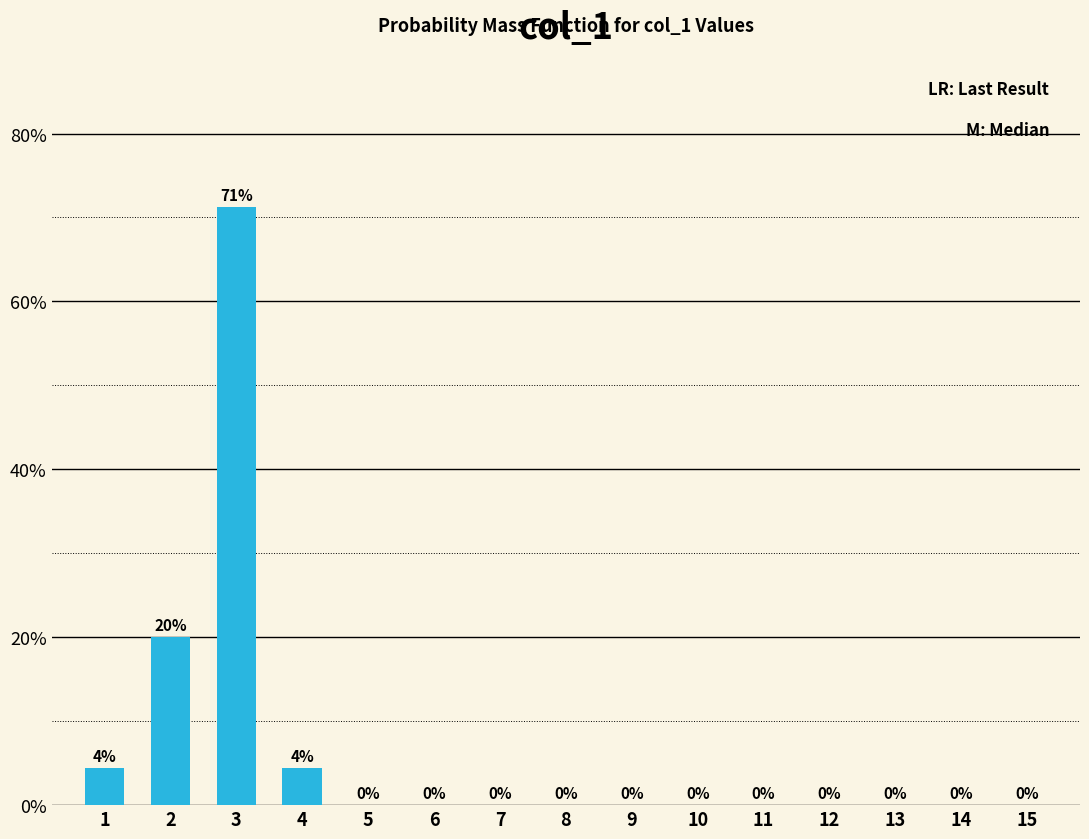

Is it true that the value at 5 is 0.0?

True